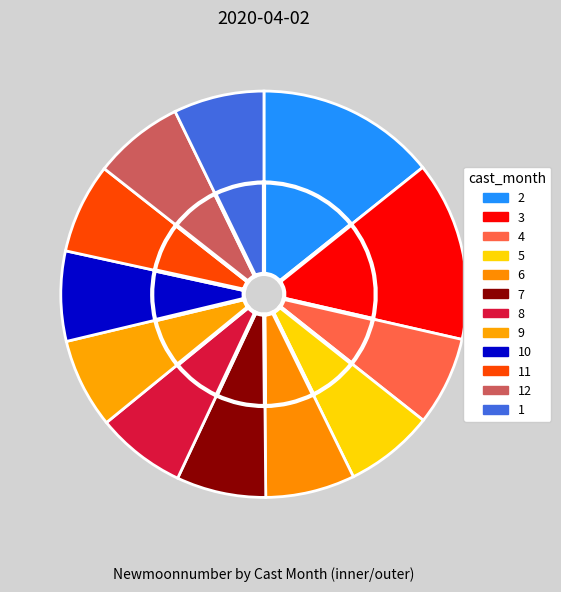

Is 5 the majority of the pie?

No